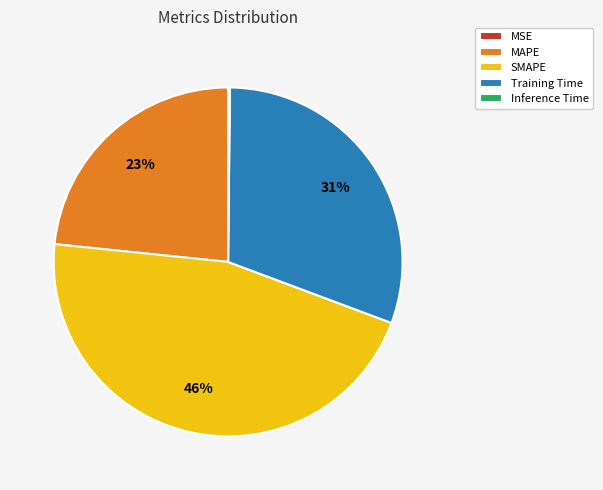

True or false: SMAPE accounts for 46% of the total.

True